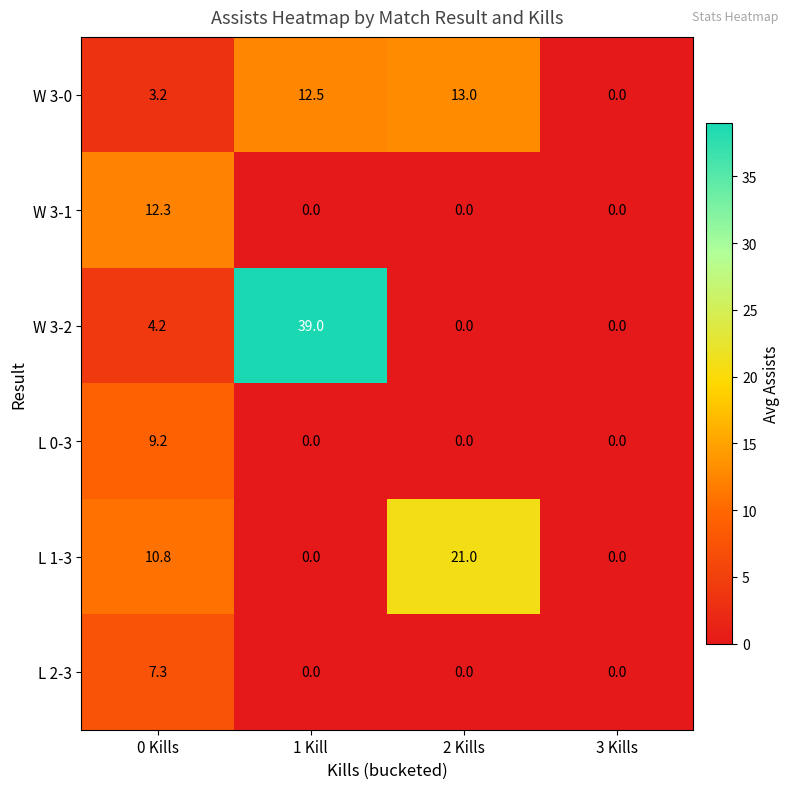

Which series changed the most between 2 Kills and 3 Kills?

L 1-3